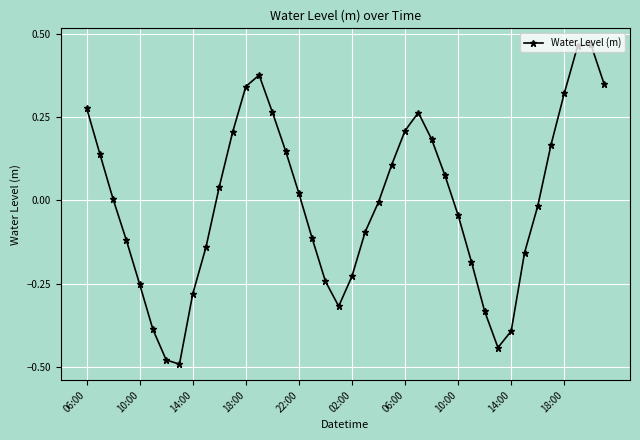

True or false: there are more than 1 points higher than both neighbors.

True